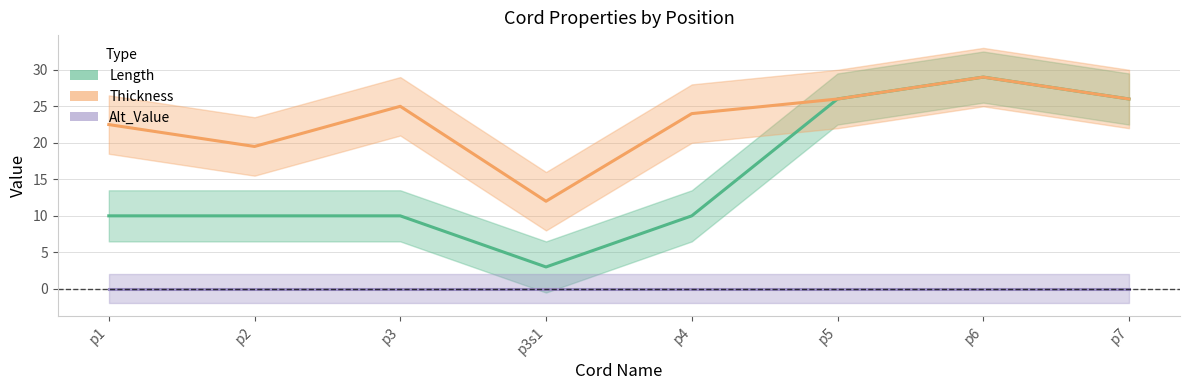

At how many categories does at least one series exceed 9?

8